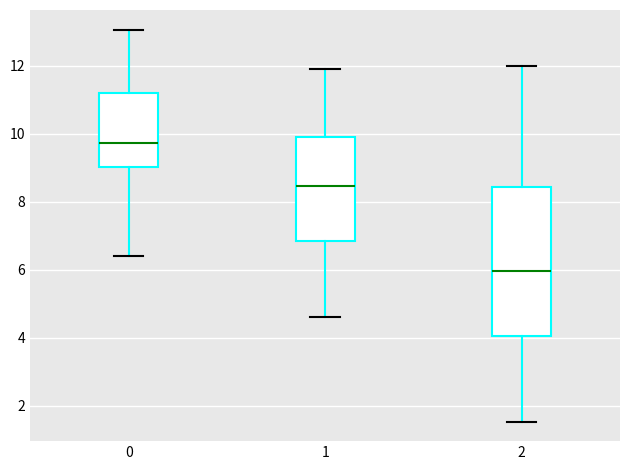

Where is the lower edge of the box at x = 1 on the y-axis? The values are not printed on the chart, so give them approximately, as read against the axis.

6.8